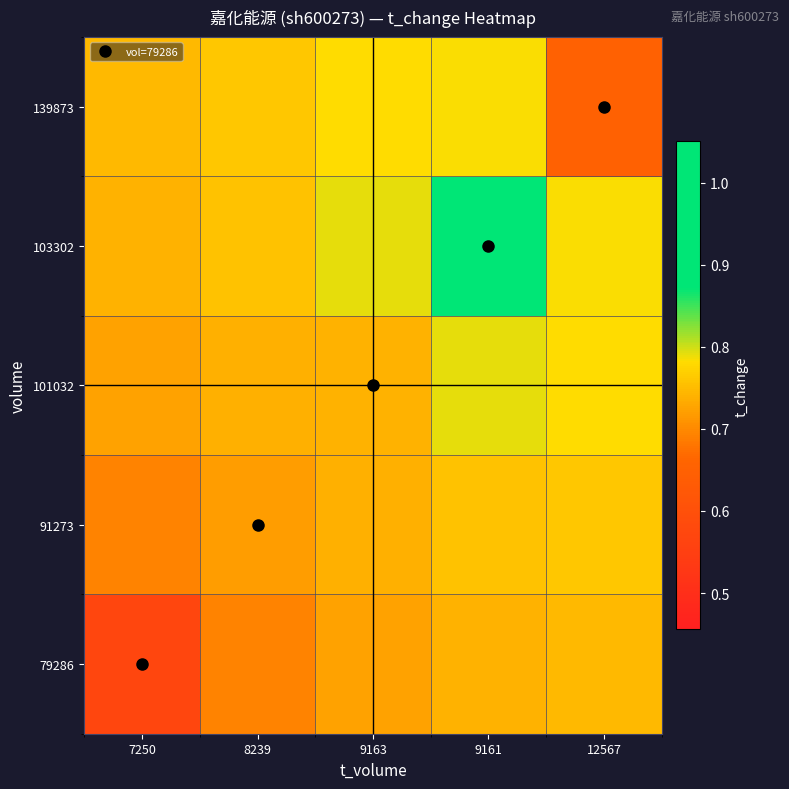

Reading right to left, transcribe all the data shown in this chart.

79286: 12567=0.7	9161=0.7	9163=0.7	8239=0.7	7250=0.6
91273: 12567=0.8	9161=0.8	9163=0.7	8239=0.7	7250=0.7
101032: 12567=0.8	9161=0.8	9163=0.7	8239=0.7	7250=0.7
103302: 12567=0.8	9161=1.0	9163=0.8	8239=0.8	7250=0.7
139873: 12567=0.7	9161=0.8	9163=0.8	8239=0.8	7250=0.7